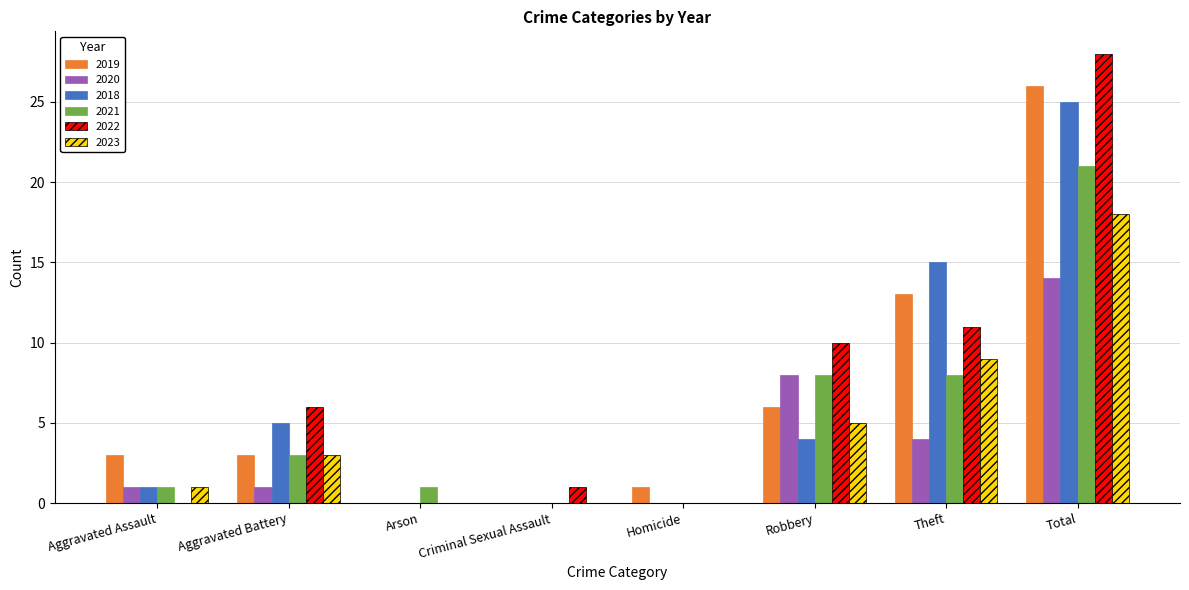

What is the sum of all 2020 values?

28